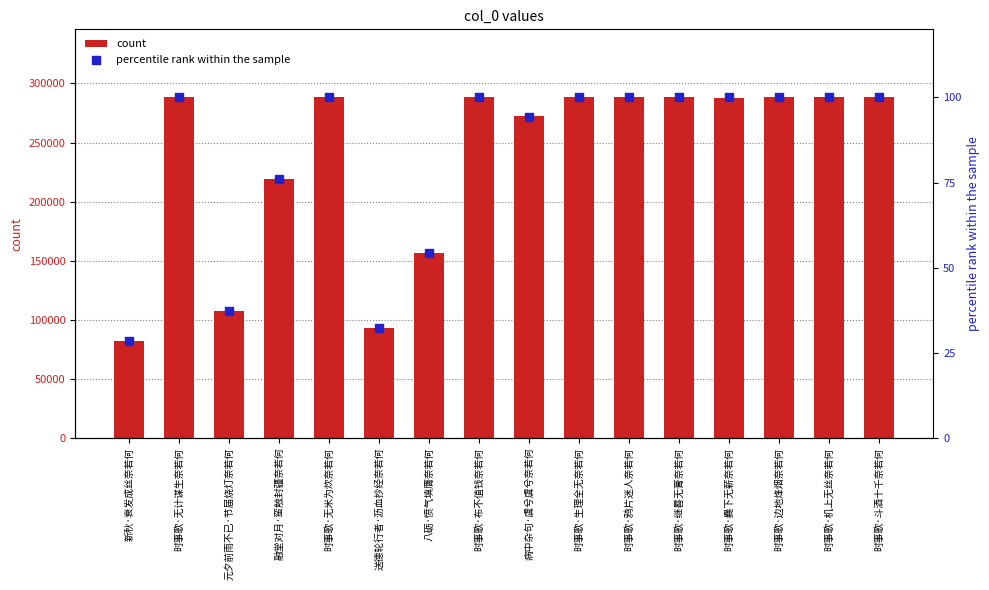

Which series has the largest total across all categories?

count